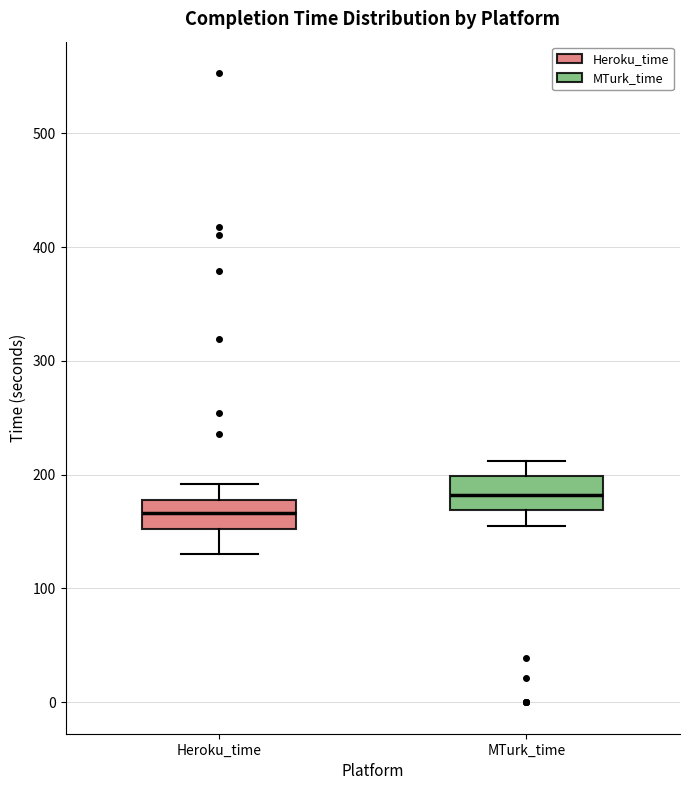

Reading left to right, read every box against the y-axis: the position of its median line, the range the box covers, and the ends of its whiskers. The values are not printed on the chart, so give them approximately, as read against the axis.

Heroku_time: median 170, box 150 to 180, whiskers 130 to 190
MTurk_time: median 180, box 170 to 200, whiskers 160 to 210